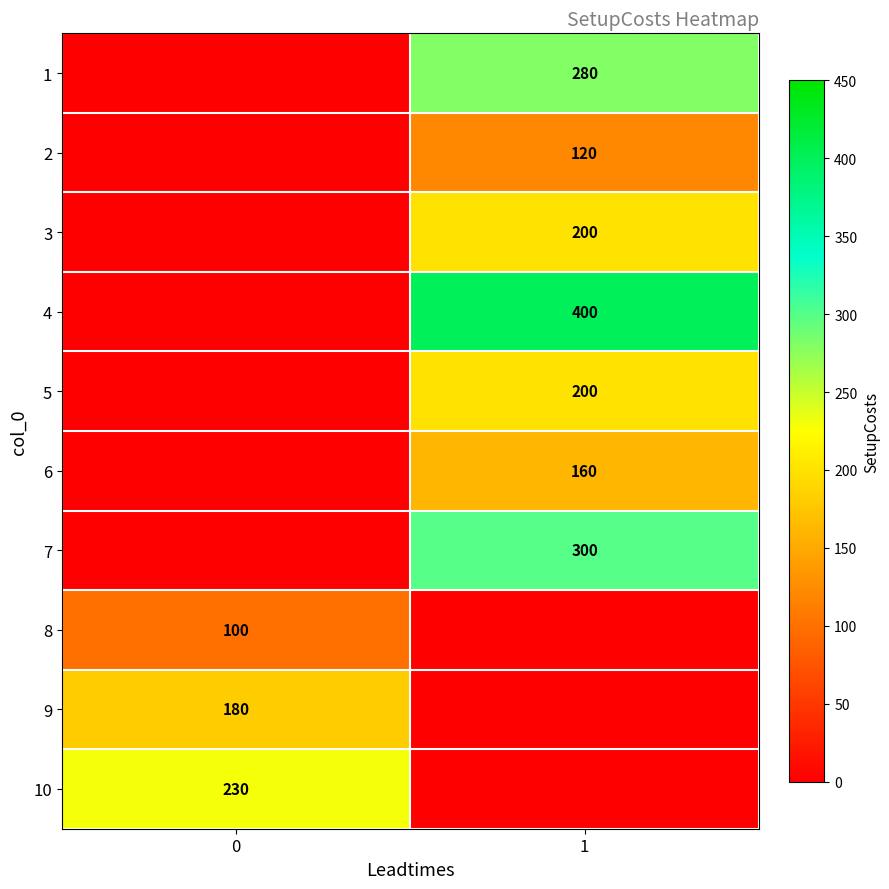

True or false: 6 has a value of 72 at 1.

False